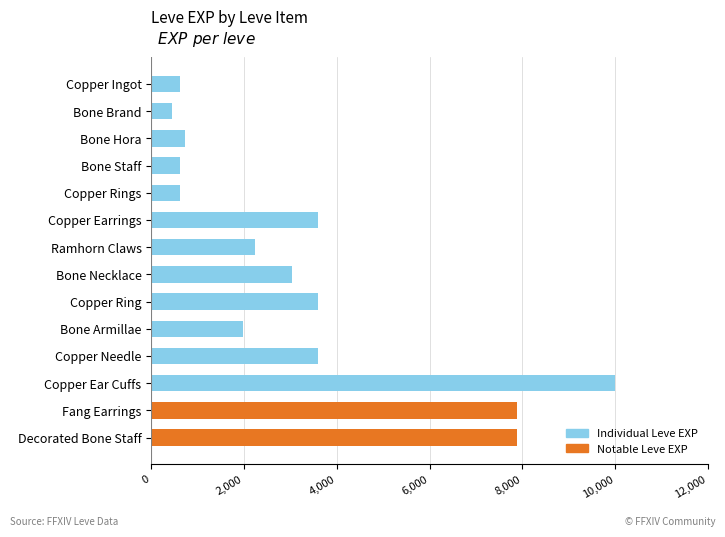

How many categories are shown in the chart?

14